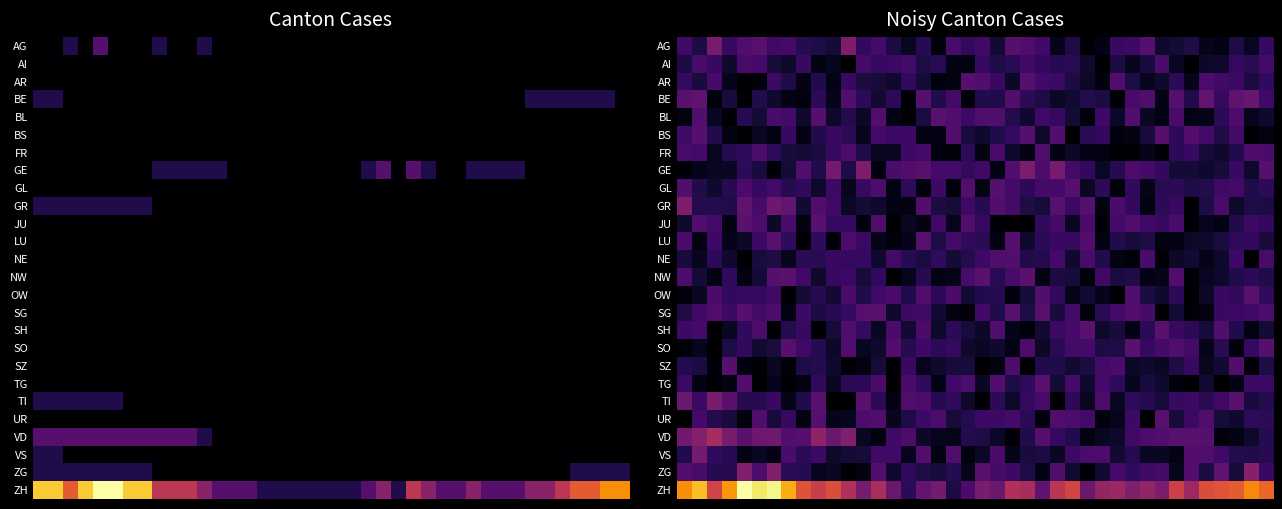

At which category is the sum across all series the highest?

1